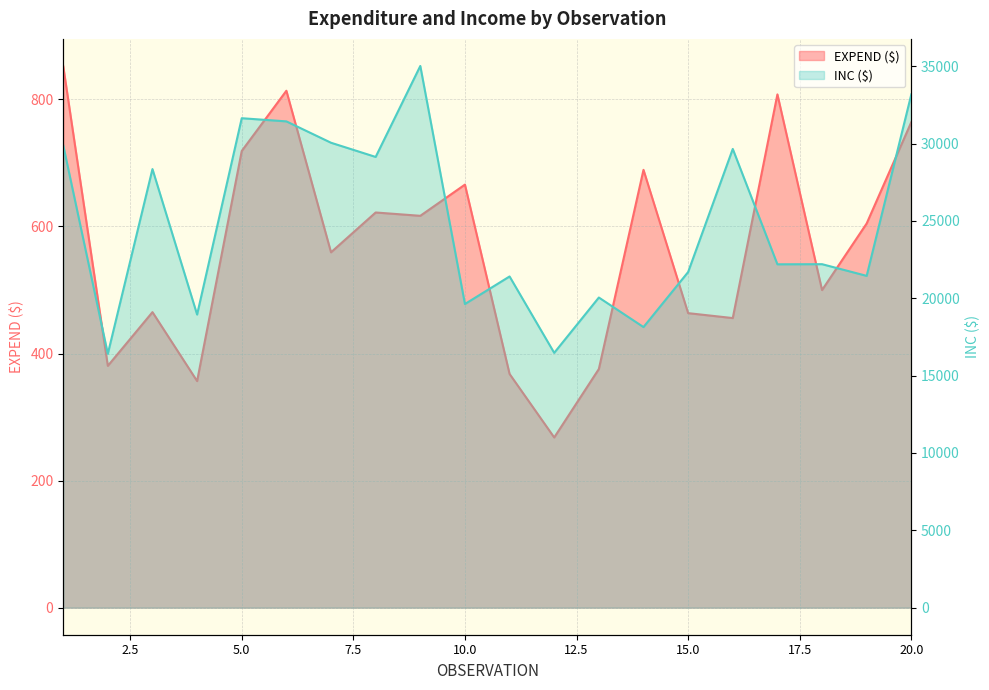

What are all the series names shown in the legend?

EXPEND ($), INC ($)